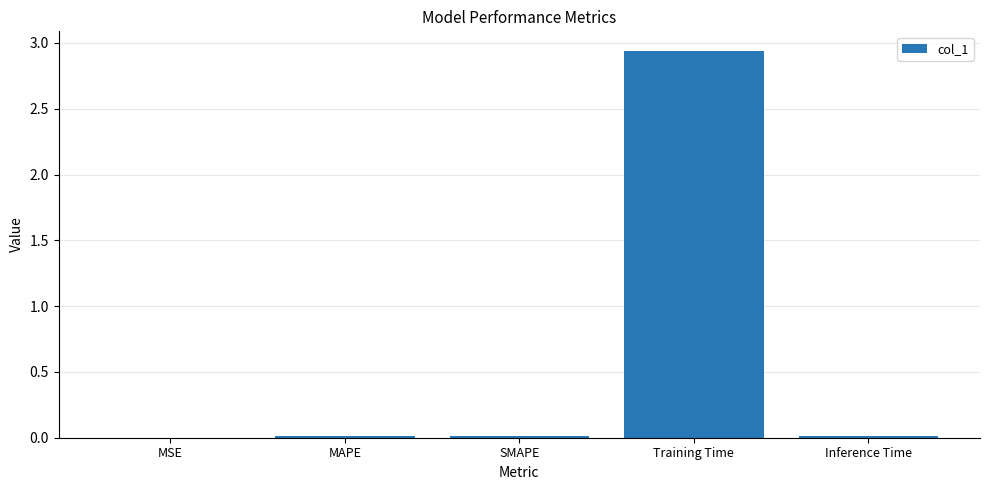

At which category does the chart reach its peak across all series?

Training Time